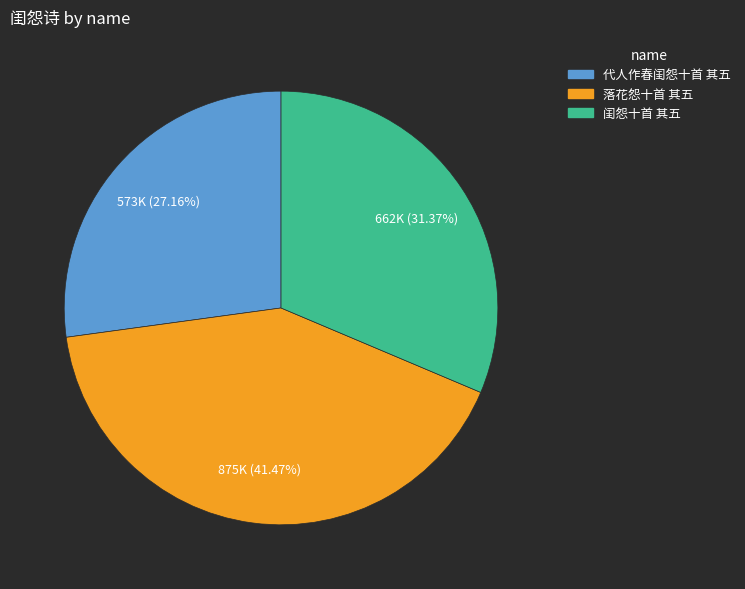

Which category has the biggest portion of the pie?

落花怨十首 其五